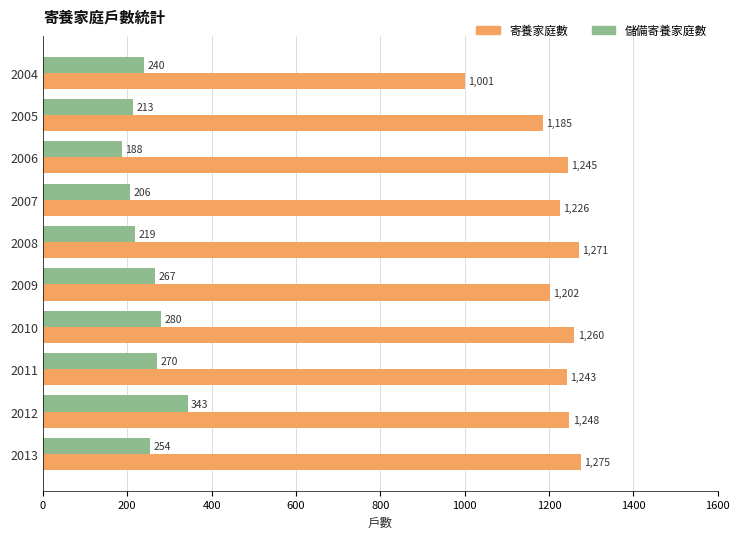

At how many categories does at least one series exceed 552?

10